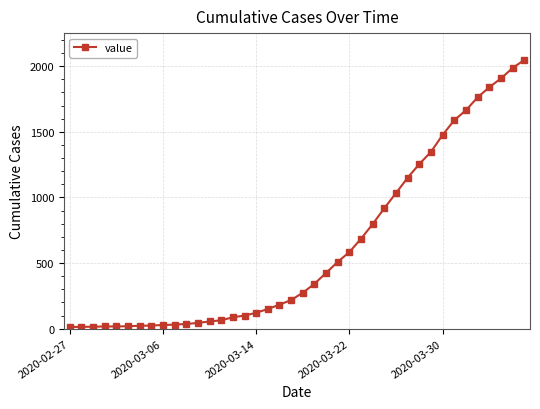

How many lines are shown in the chart?

1